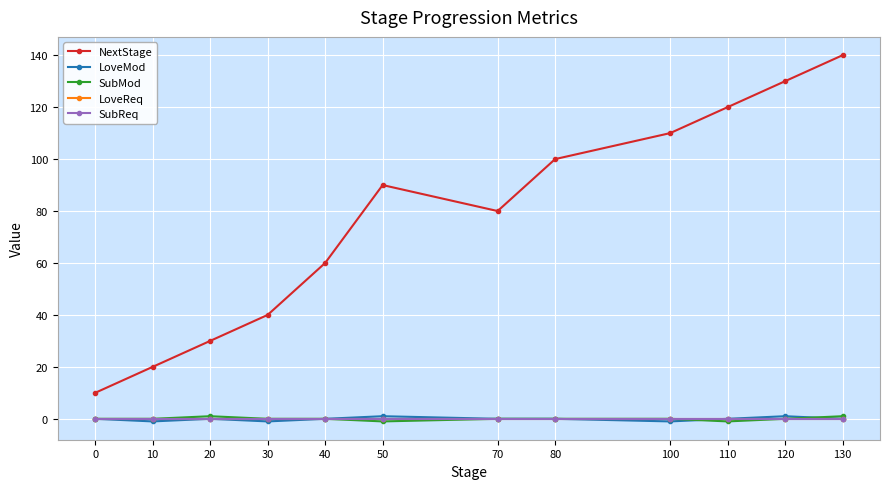

At how many categories does at least one series exceed 52?

8